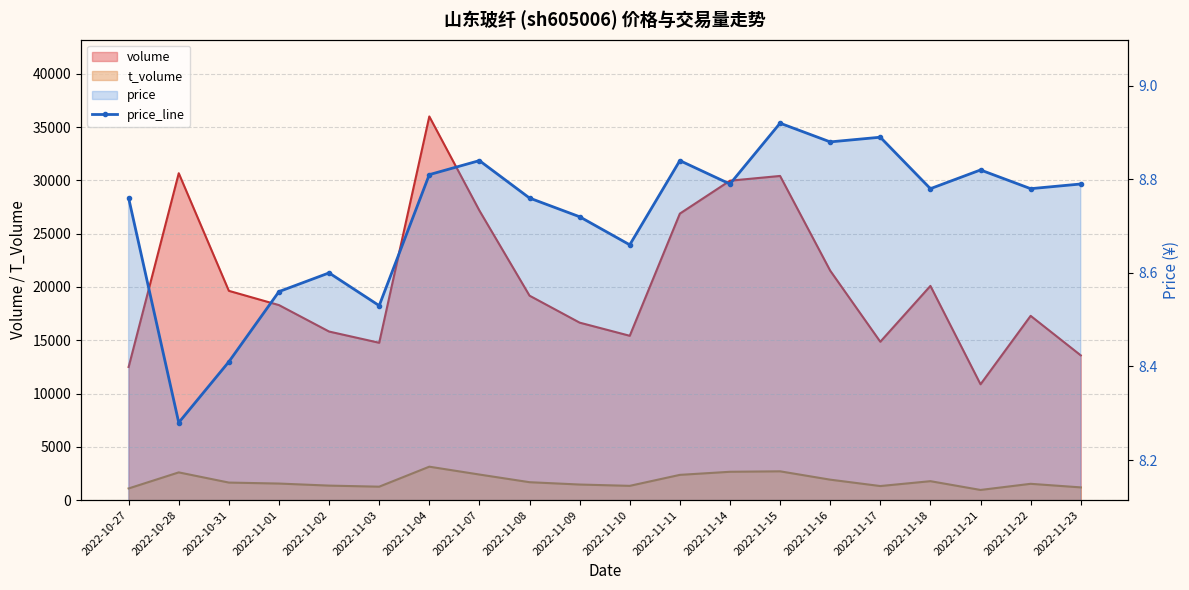

Which label corresponds to the largest value in the chart?

2022-11-15